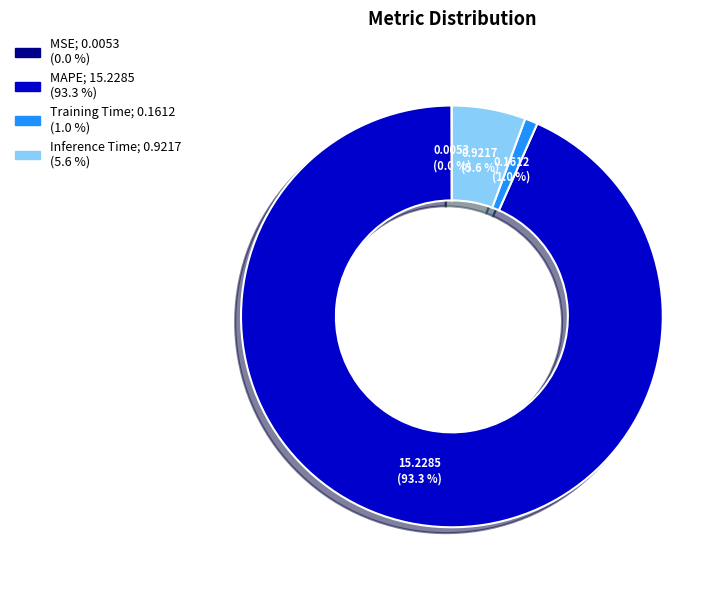

What percentage is NOT represented by Inference Time?

94.4%